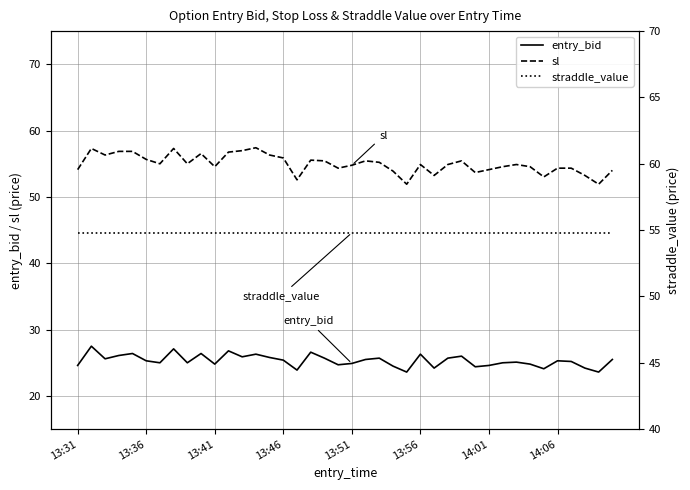

True or false: sl and entry_bid intersect in this chart.

False